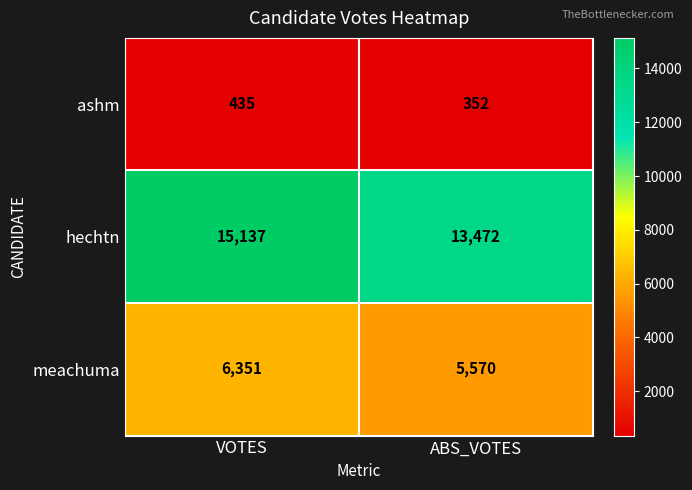

Which series changed the most between VOTES and ABS_VOTES?

hechtn